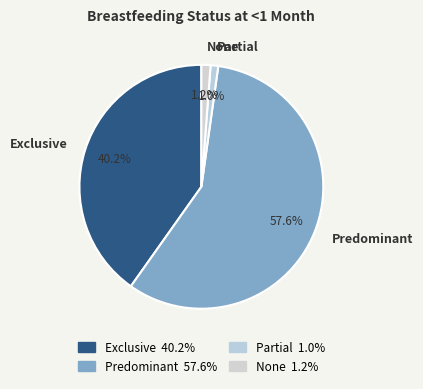

To the nearest percent, what is the average slice percentage?

25%